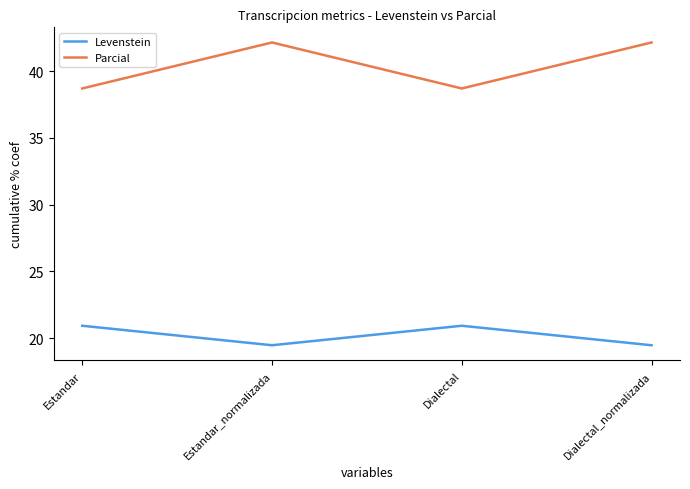

What position from the right is Dialectal?

2